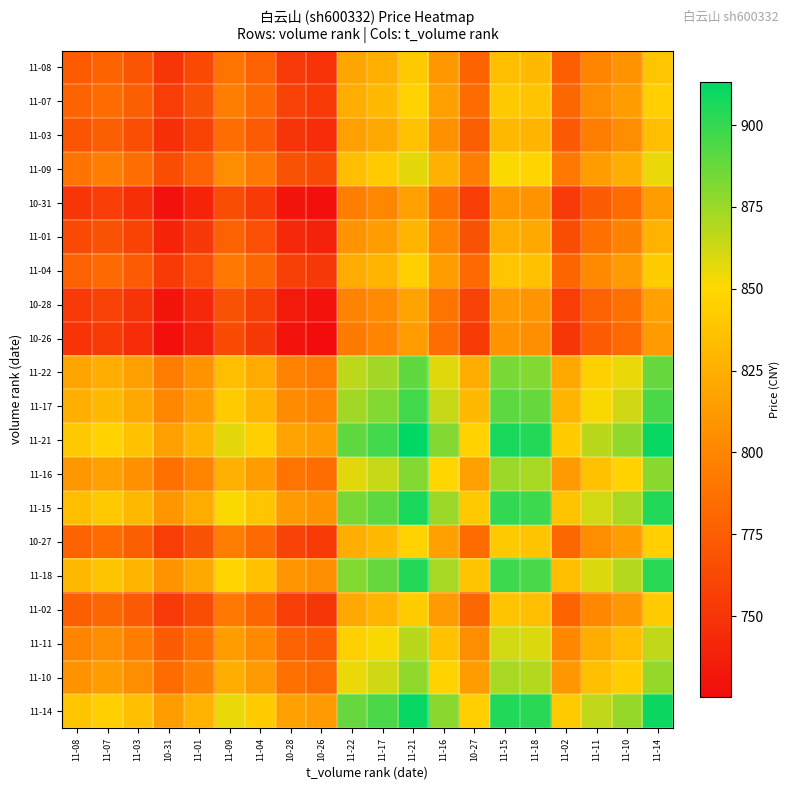

How many distinct data groups are displayed?

20